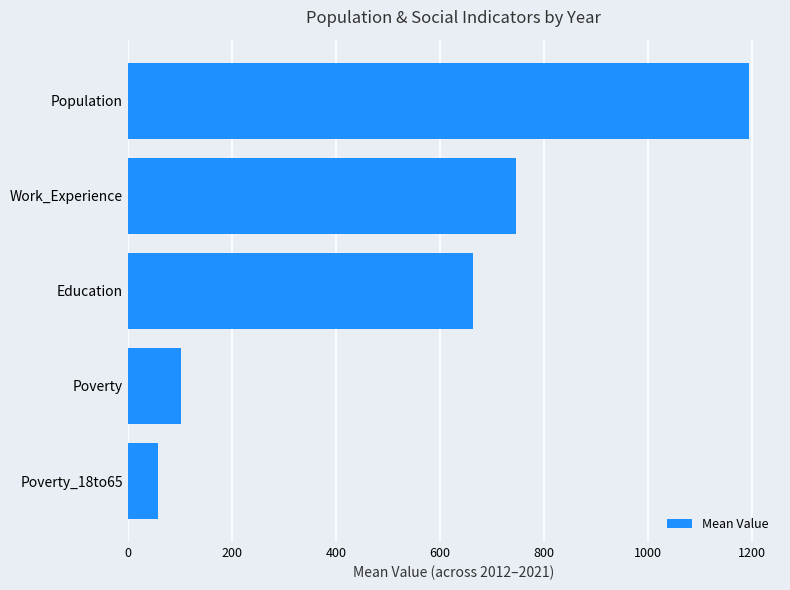

Reading bottom to top, what are all the values shown in this chart?

58.7	102.3	663.0	746.5	1194.6